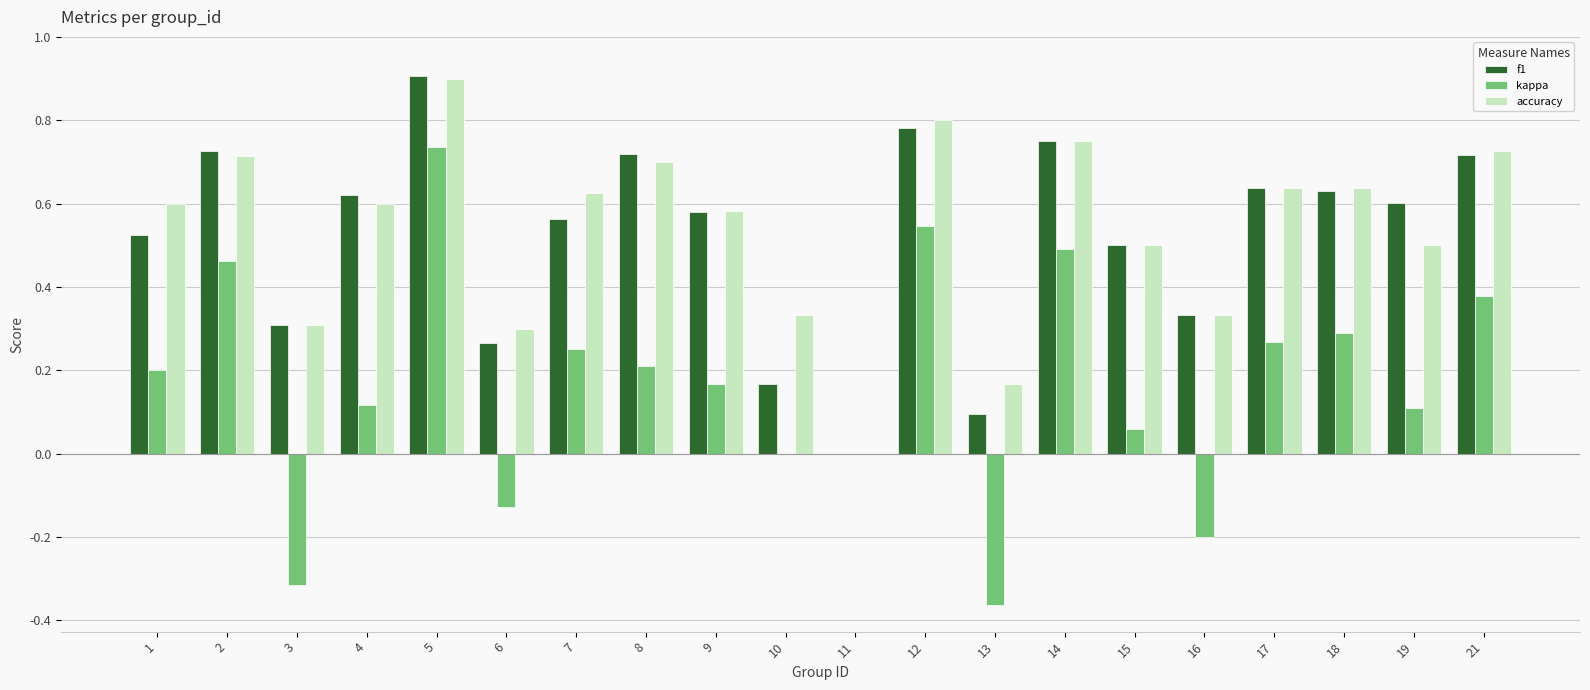

Are the bars horizontal?

No